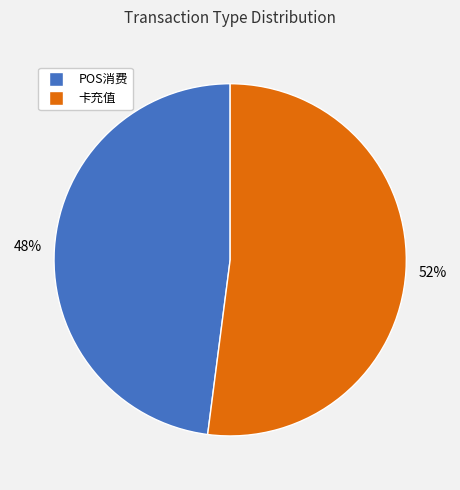

Combined, do 卡充值 and POS消费 account for over 50%?

Yes